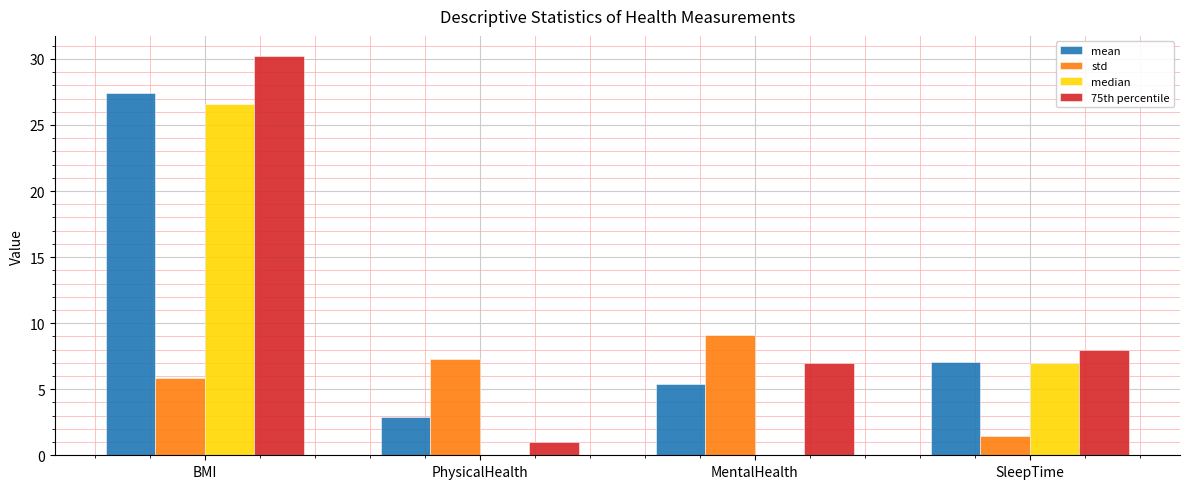

Reading left to right, list all the values displayed in this chart.

mean: BMI=27.4	PhysicalHealth=2.9	MentalHealth=5.4	SleepTime=7.1
std: BMI=5.9	PhysicalHealth=7.3	MentalHealth=9.1	SleepTime=1.5
median: BMI=26.6	PhysicalHealth=0.0	MentalHealth=0.0	SleepTime=7.0
75th percentile: BMI=30.2	PhysicalHealth=1.0	MentalHealth=7.0	SleepTime=8.0